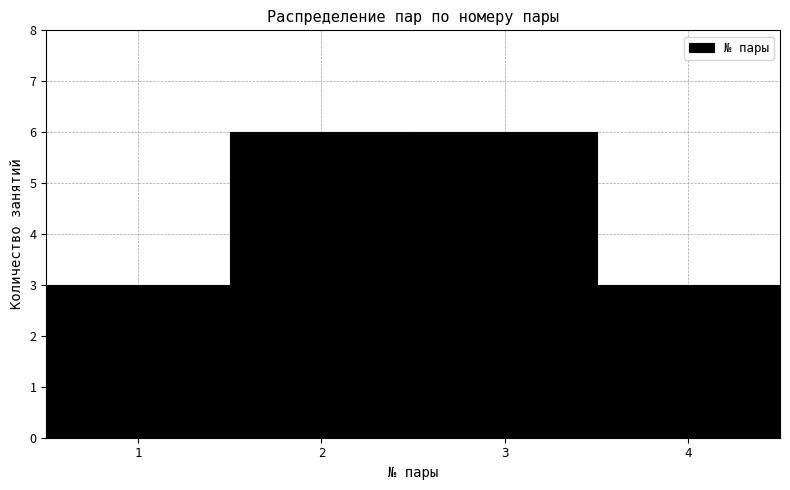

Reading left to right, list every bar in this chart as the range it spans on the x-axis followed by its height. The values are not printed on the chart, so give them approximately, as read against the axis.

0.5 to 1.5: 3
1.5 to 2.5: 6
2.5 to 3.5: 6
3.5 to 4.5: 3